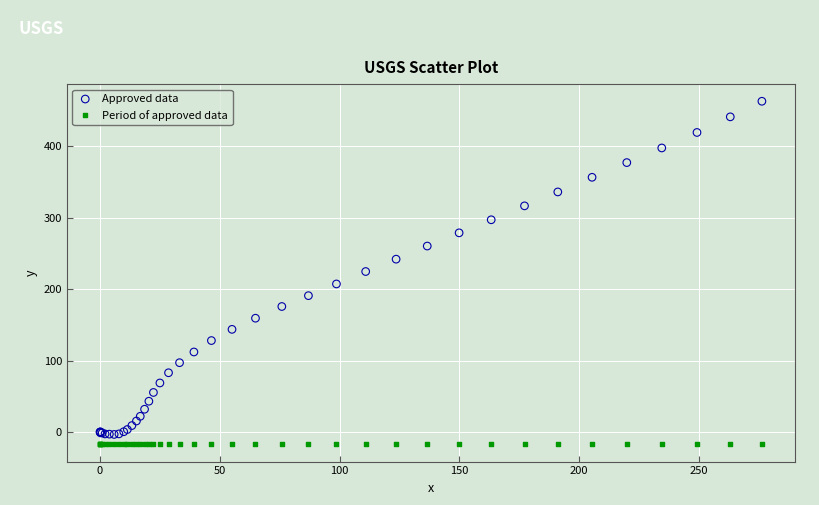

Which series contains the highest Y value?

Approved data